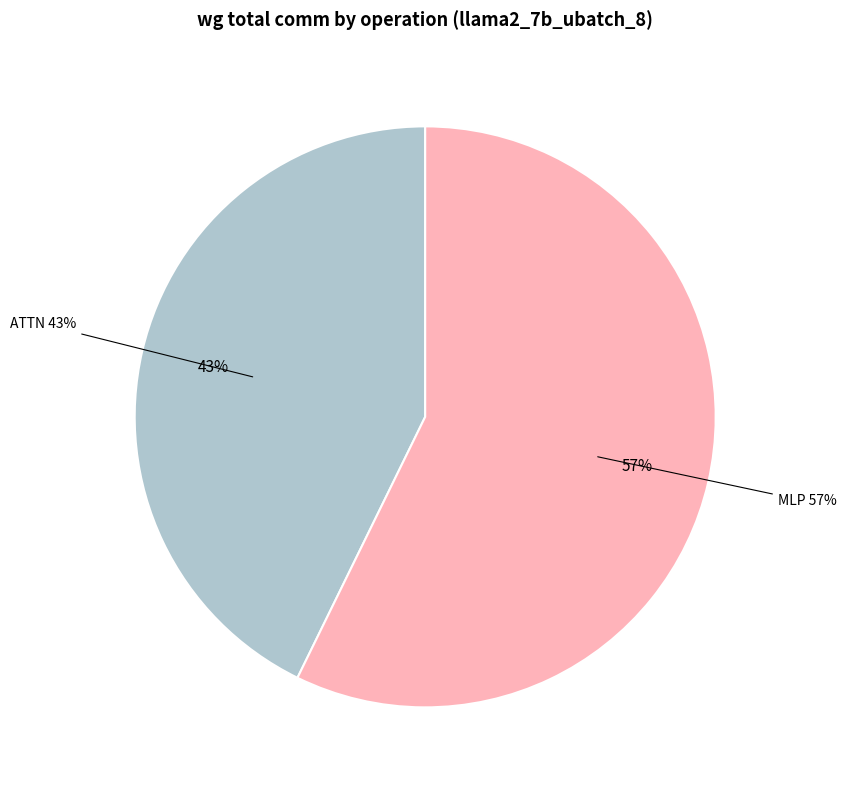

Is there any slice that represents more than half of the pie?

No